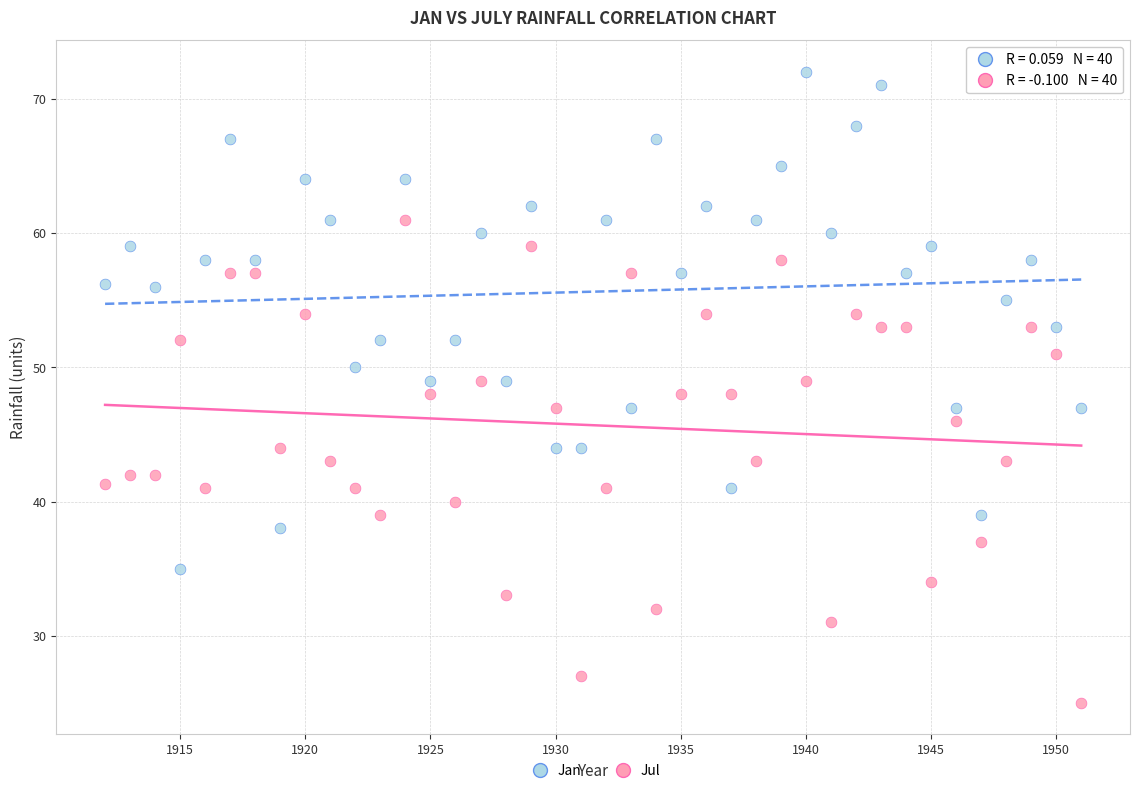

What are all the series names shown in the legend?

Jan, Jul